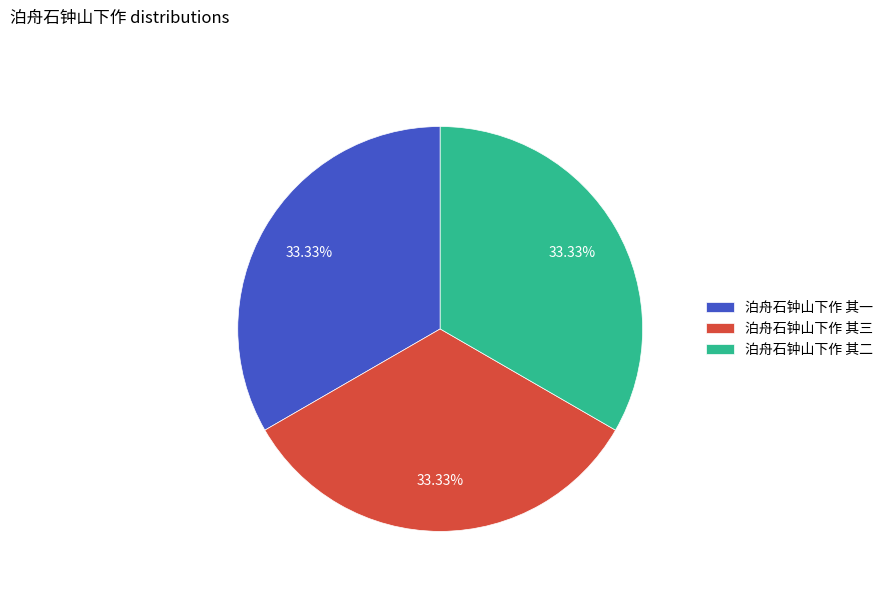

To the nearest percent, what is the average slice percentage?

33%